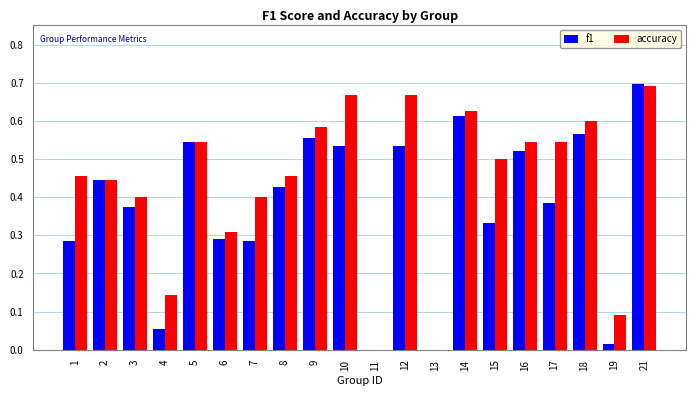

The value of f1 at 15 is 0.2. True or false?

False